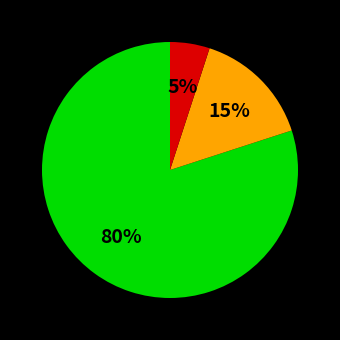

To the nearest percent, what is the difference between the largest and smallest slice percentages?

75%